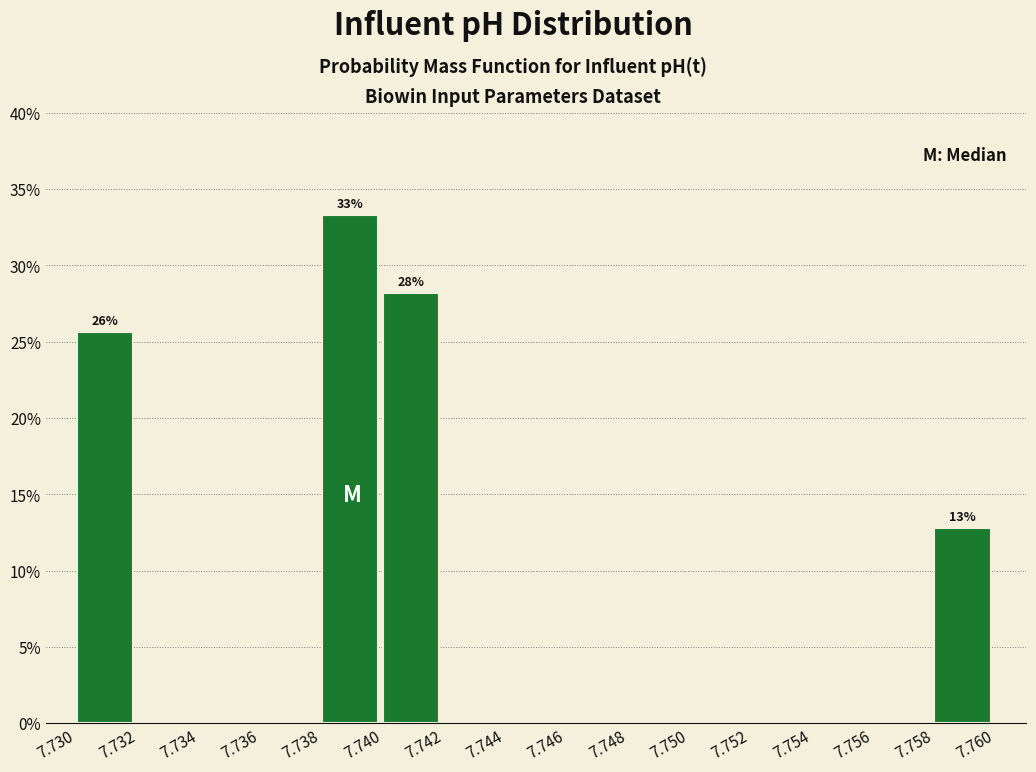

Which range on the x-axis has the tallest bar?

7.738 to 7.740